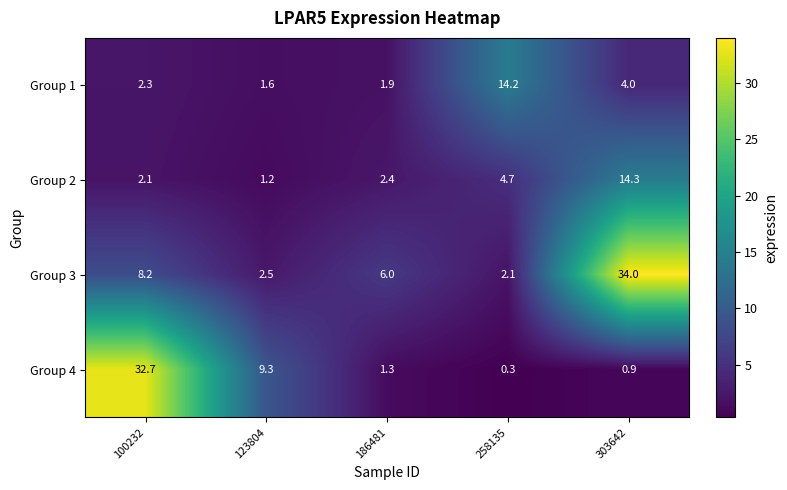

The value of Group 1 at 186481 is 1.9. True or false?

True